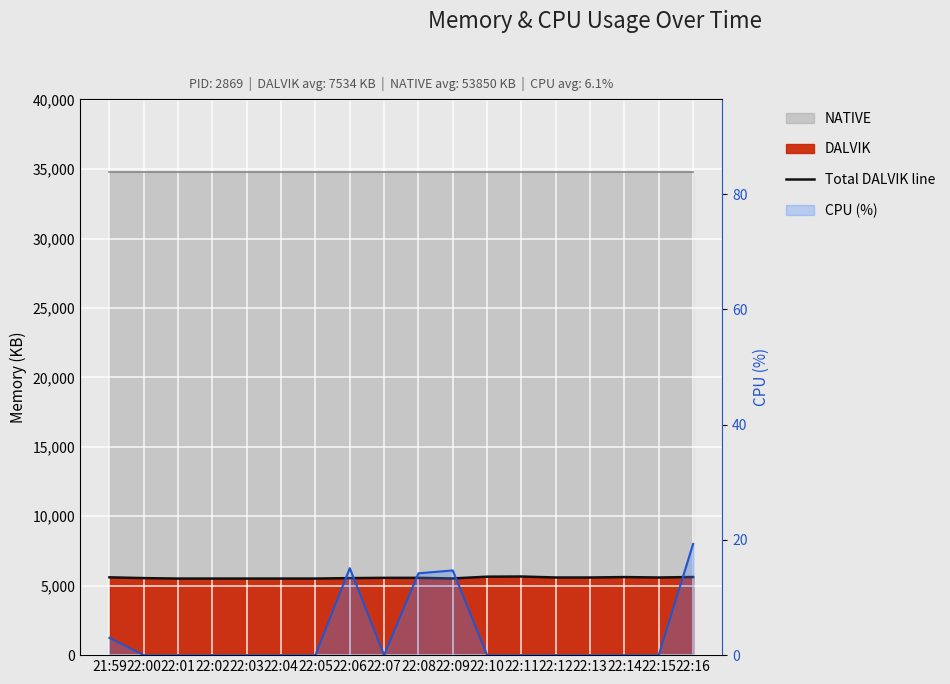

True or false: Total DALVIK line and CPU (%) cross at least once.

False